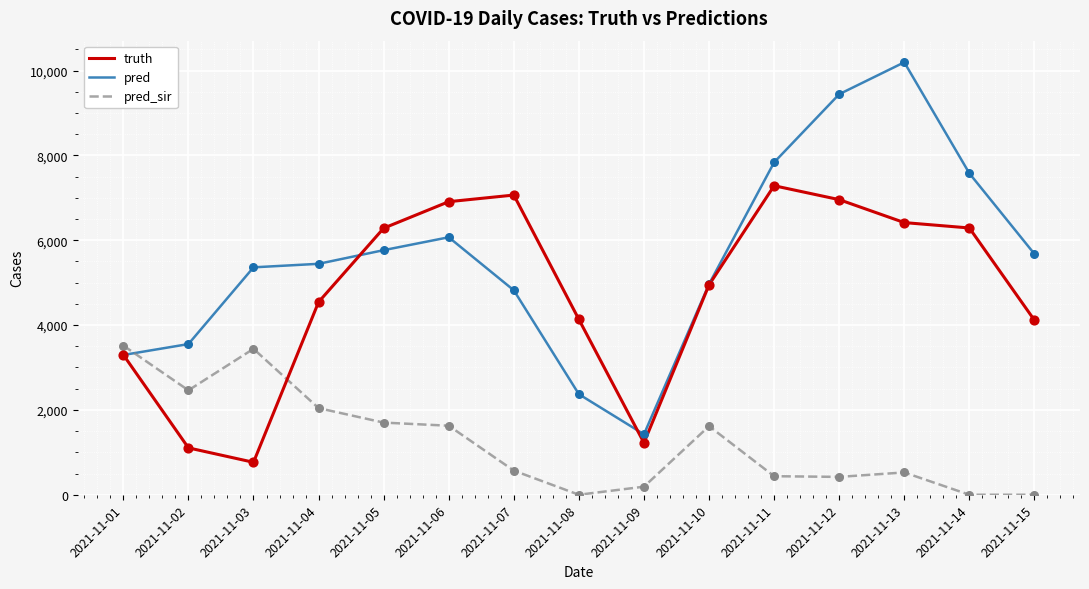

What are all the series names shown in the legend?

truth, pred, pred_sir